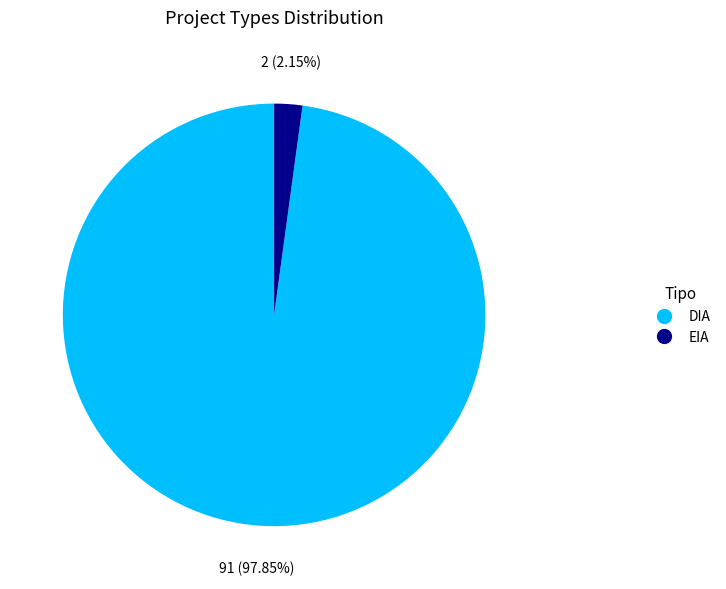

How many slices are in this pie chart?

2